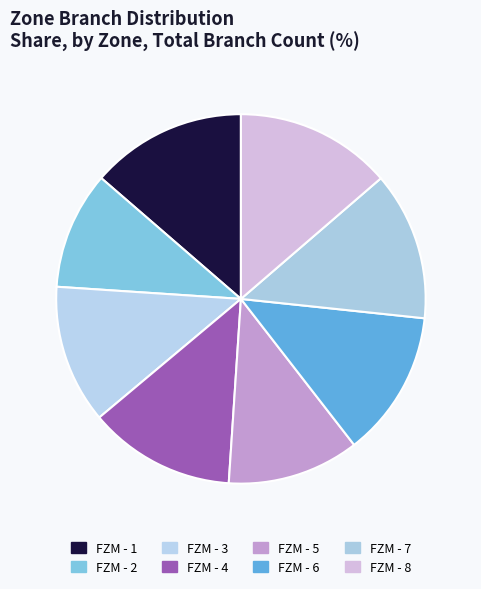

True or false: FZM - 1 accounts for 22% of the total.

False